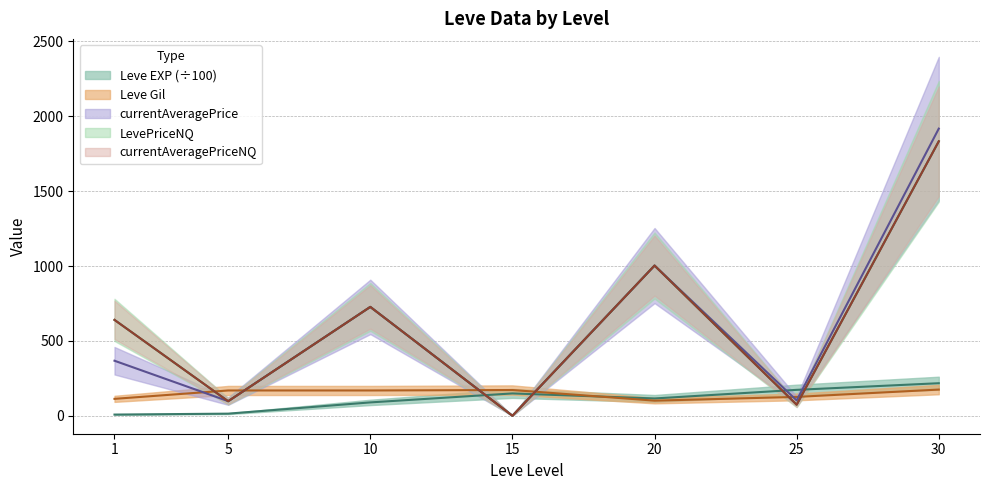

What is the difference between the currentAveragePrice values at 20 and 15?

1003.0